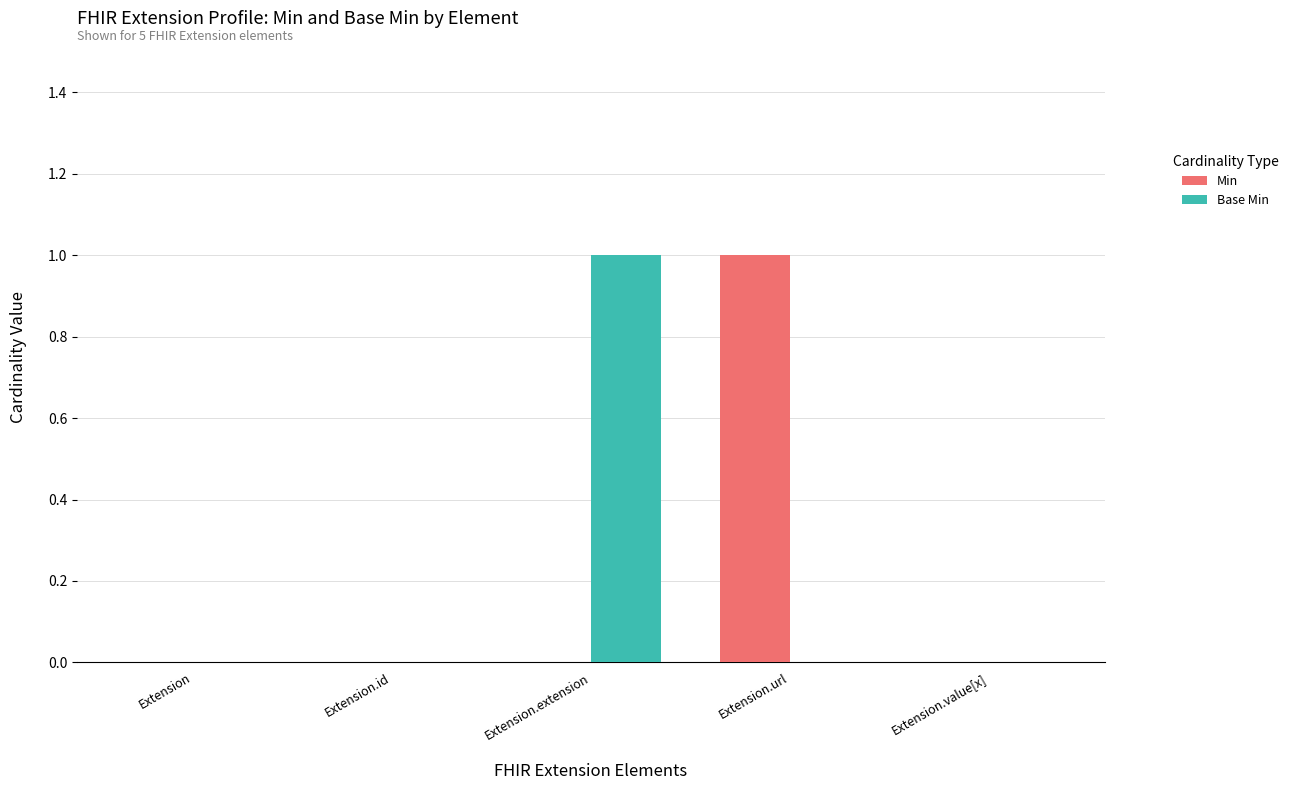

How many categories are shown in the chart?

5